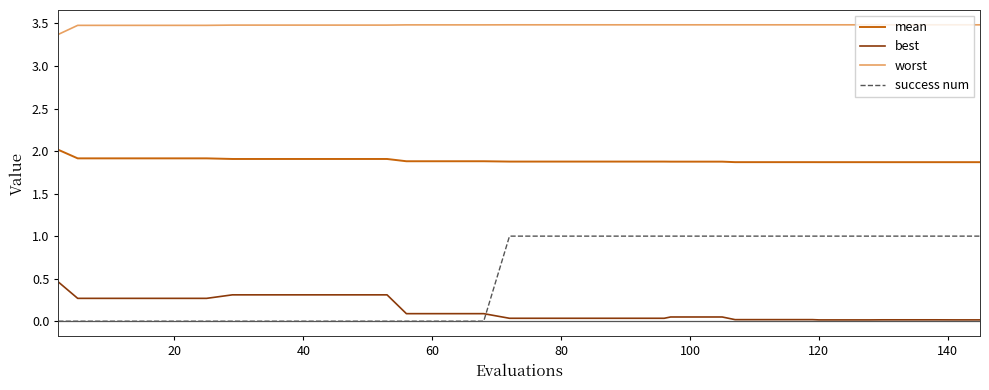

Rank the series by their maximum value, from highest to lowest.

worst, mean, success num, best